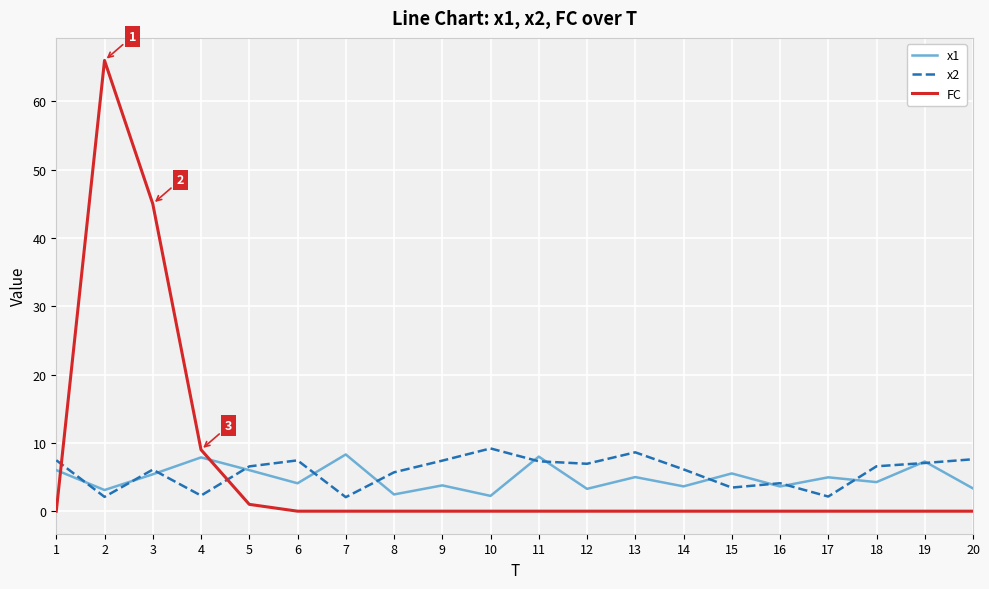

What is the total value across all series at 14?

9.8